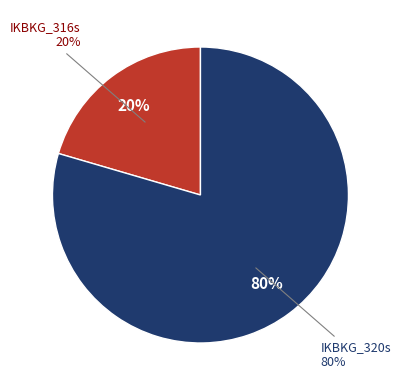

How many slices are in this pie chart?

2